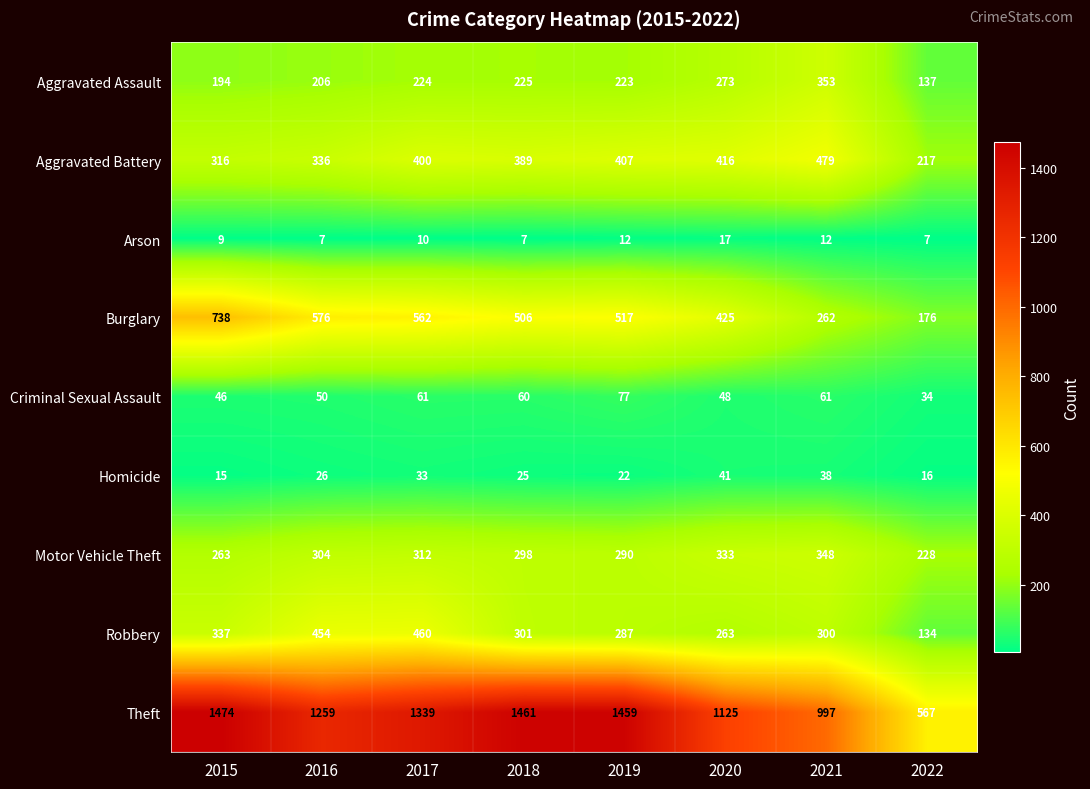

At which label does Burglary first exceed 517?

2015